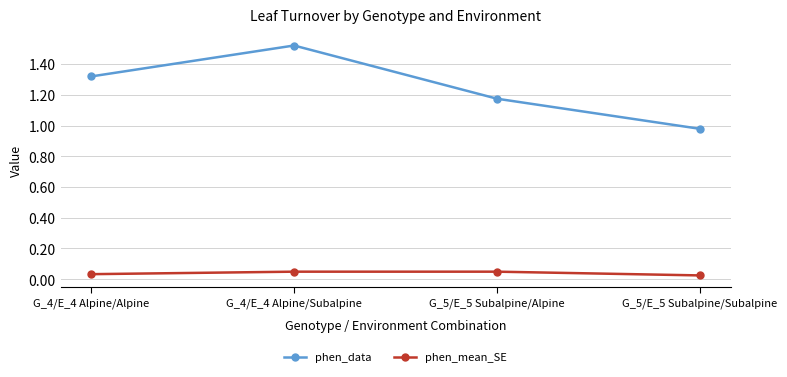

Does the chart display data point markers on the line(s)?

Yes